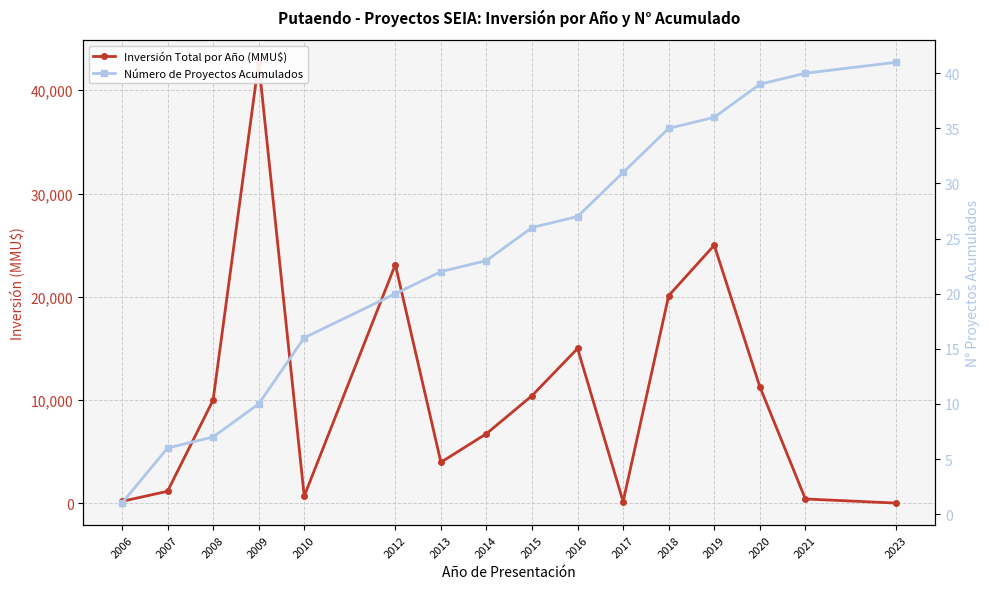

At which category does Inversión Total por Año (MMU$) reach its first local valley?

2010